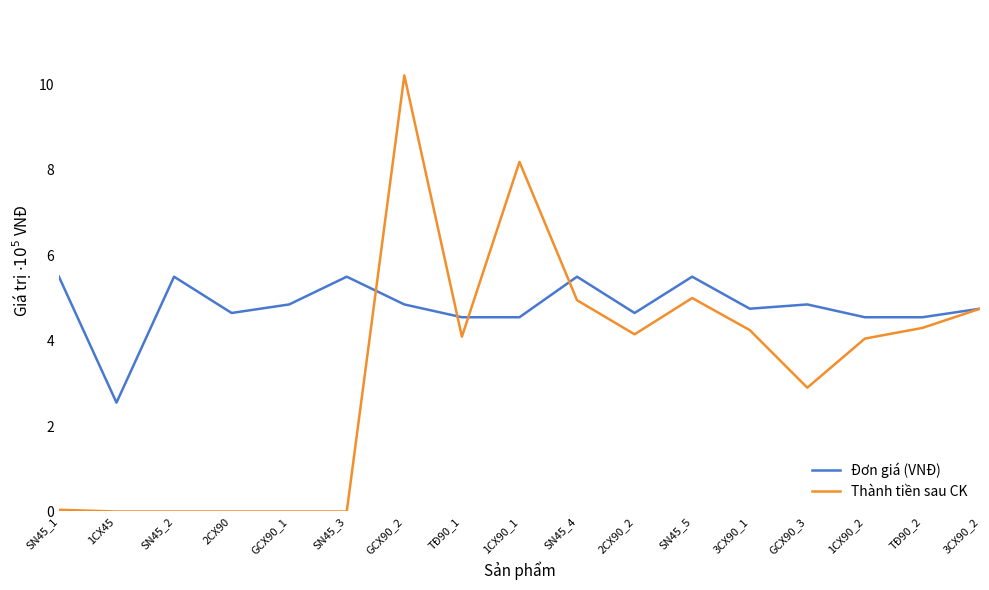

Rank the series by their maximum value, from lowest to highest.

Đơn giá (VNĐ), Thành tiền sau CK